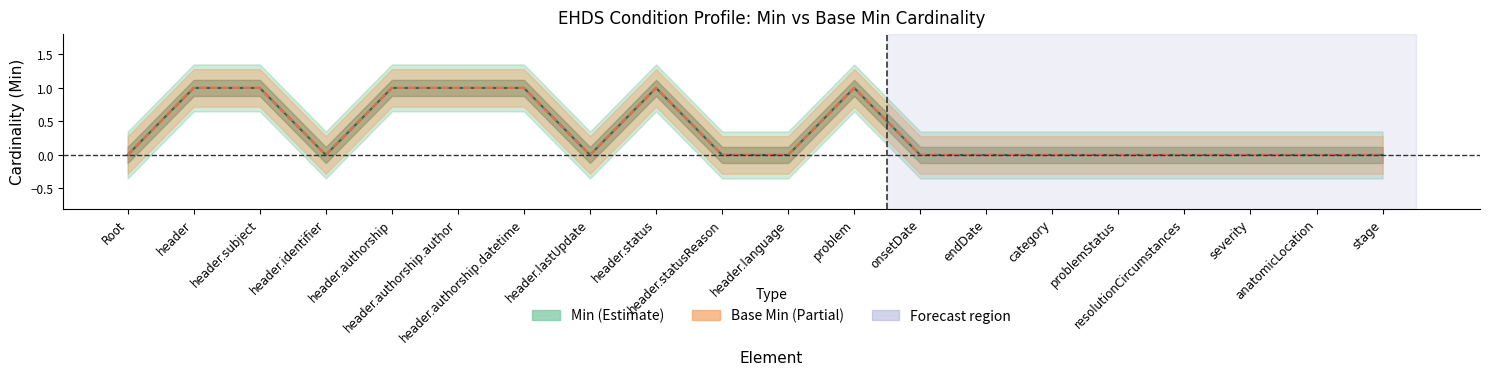

The Min series shows -1 at stage. True or false?

False